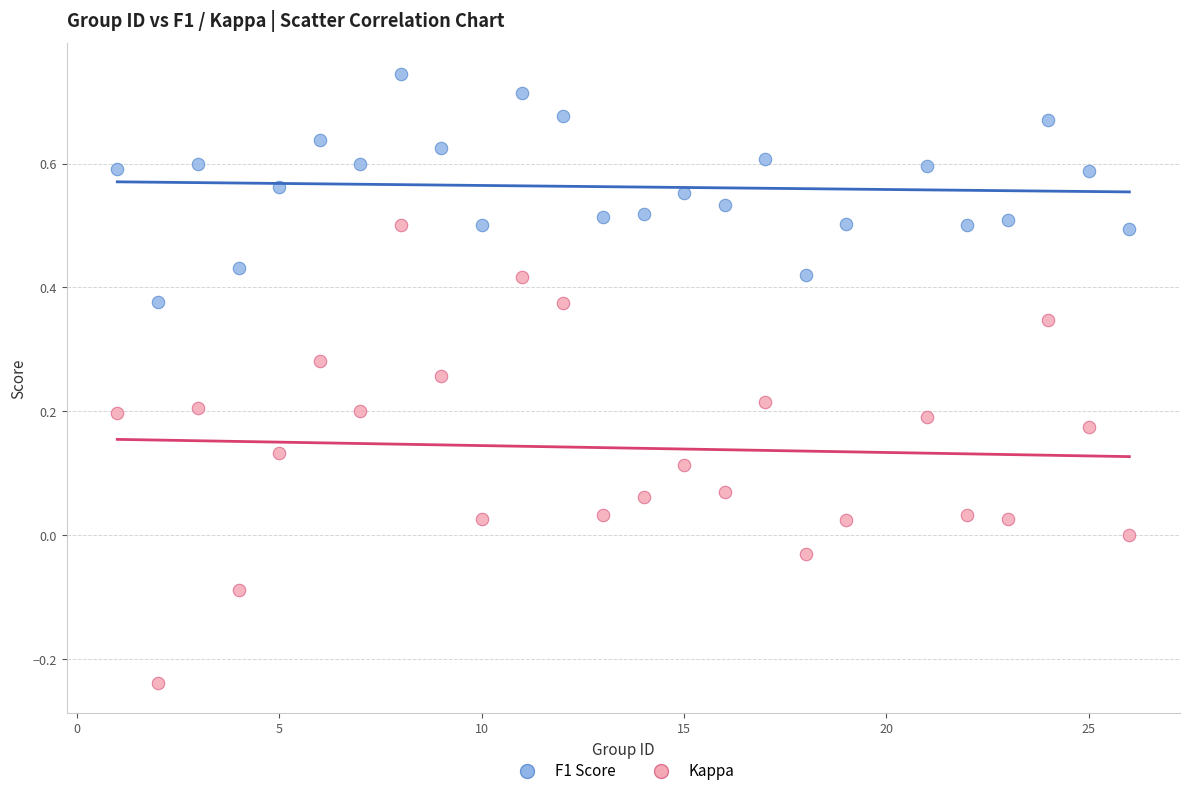

What is the X range (max minus min) for the scatter plot?

25.0